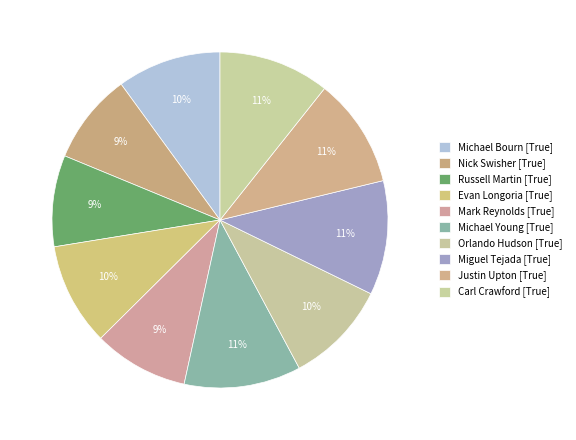

True or false: Orlando Hudson [True] accounts for 1% of the total.

False